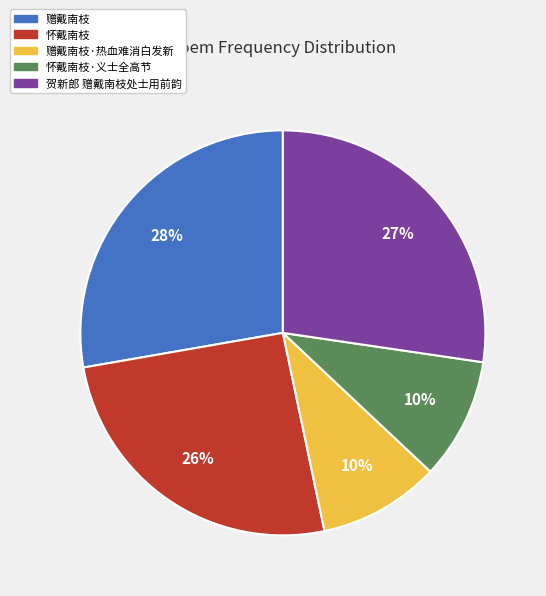

To the nearest percent, what is the average slice percentage?

20%